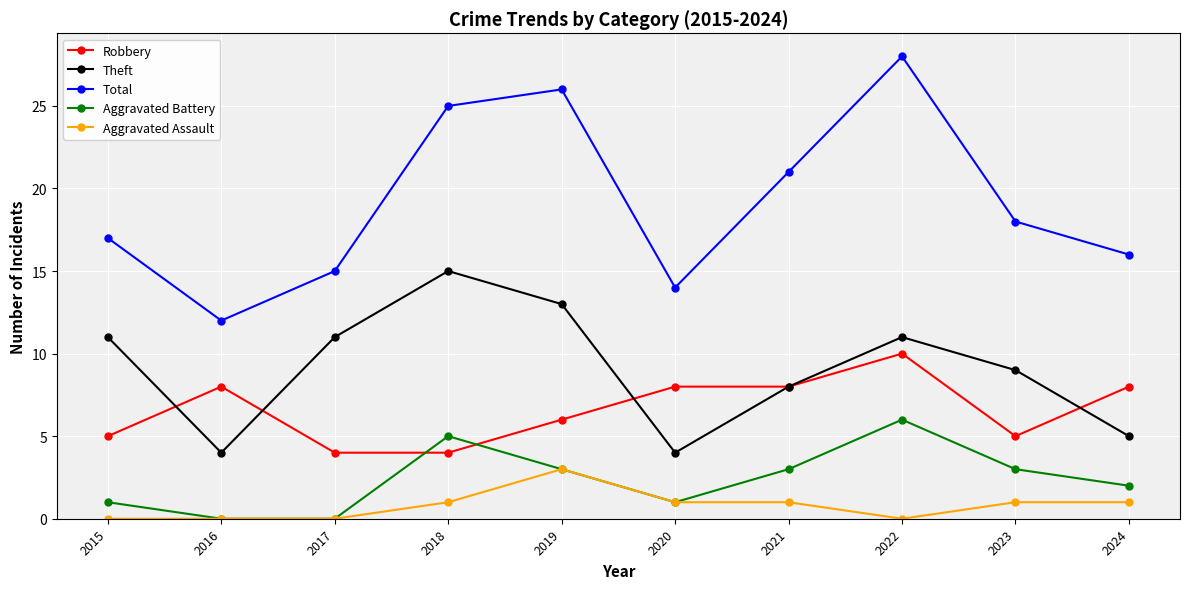

True or false: Robbery and Total intersect in this chart.

False